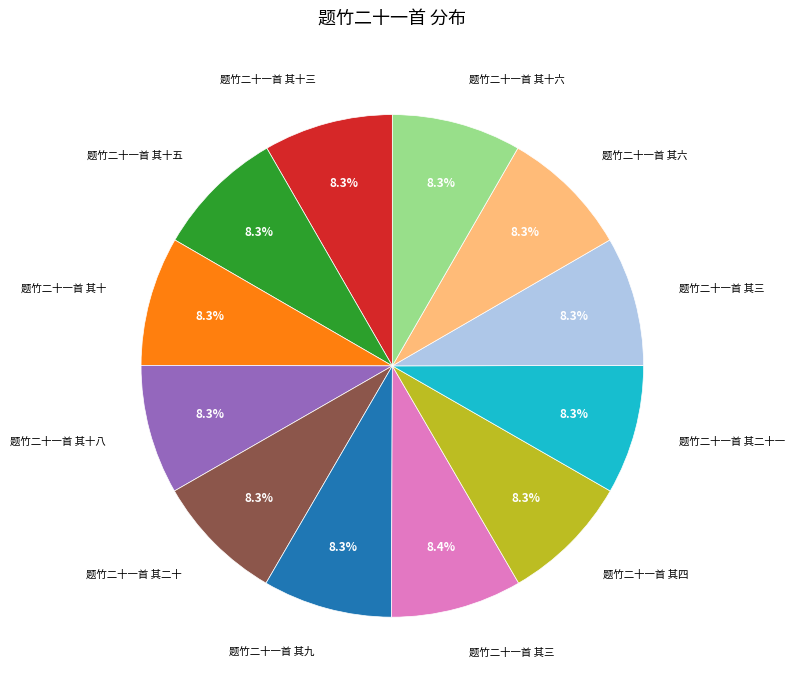

Does any single category account for the majority?

No